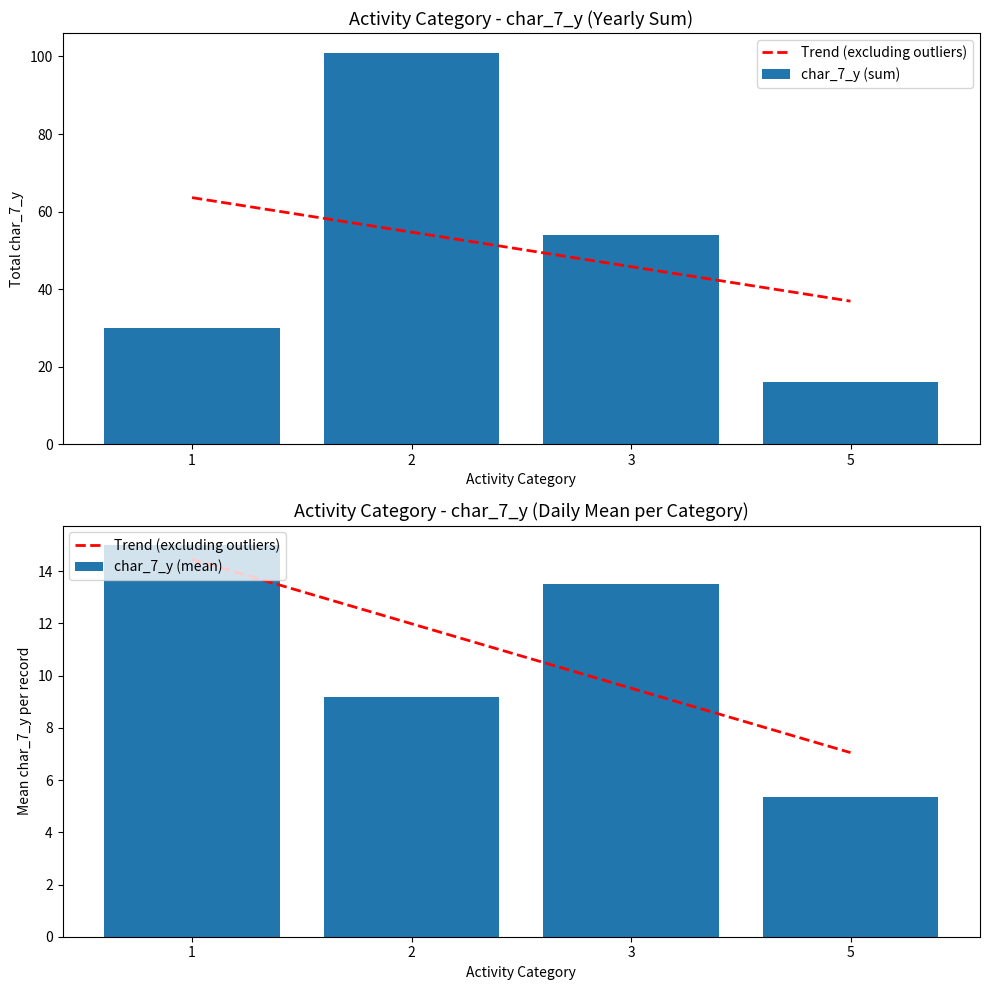

At which label is char_7_y (sum) closest to 58?

3